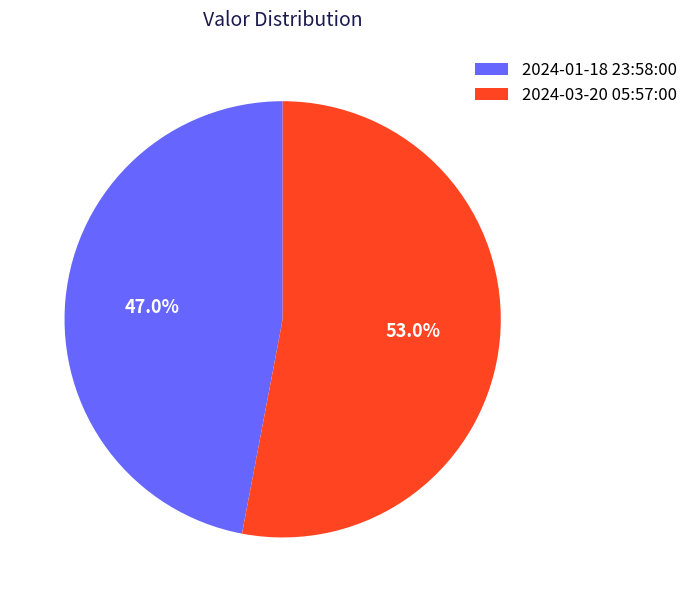

How many slices are in this pie chart?

2